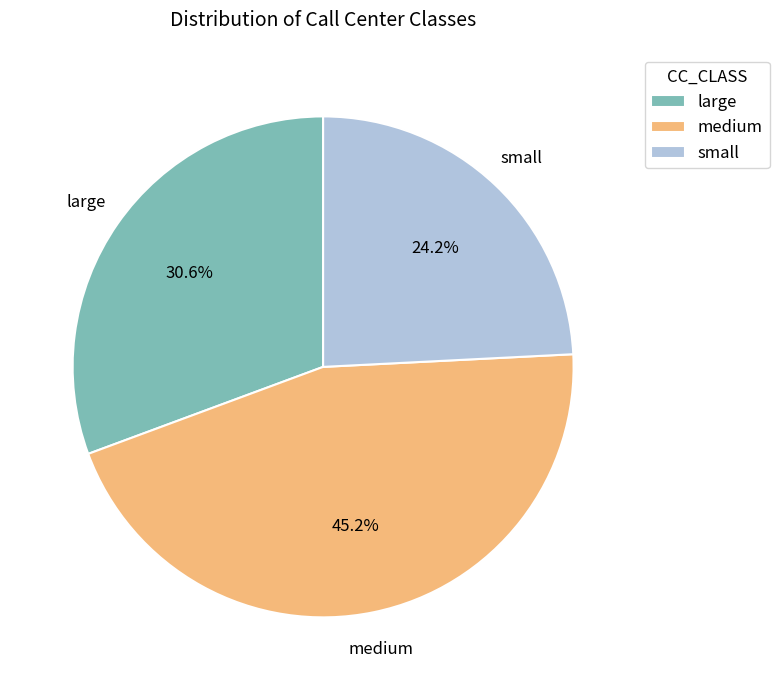

Which category has the smallest portion of the pie?

small